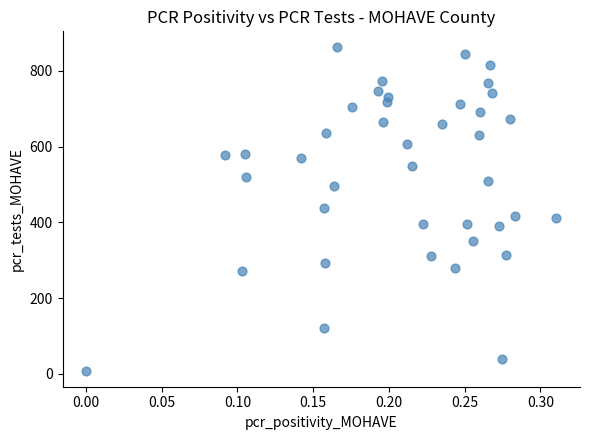

What is the range of Y values (max minus min)?

853